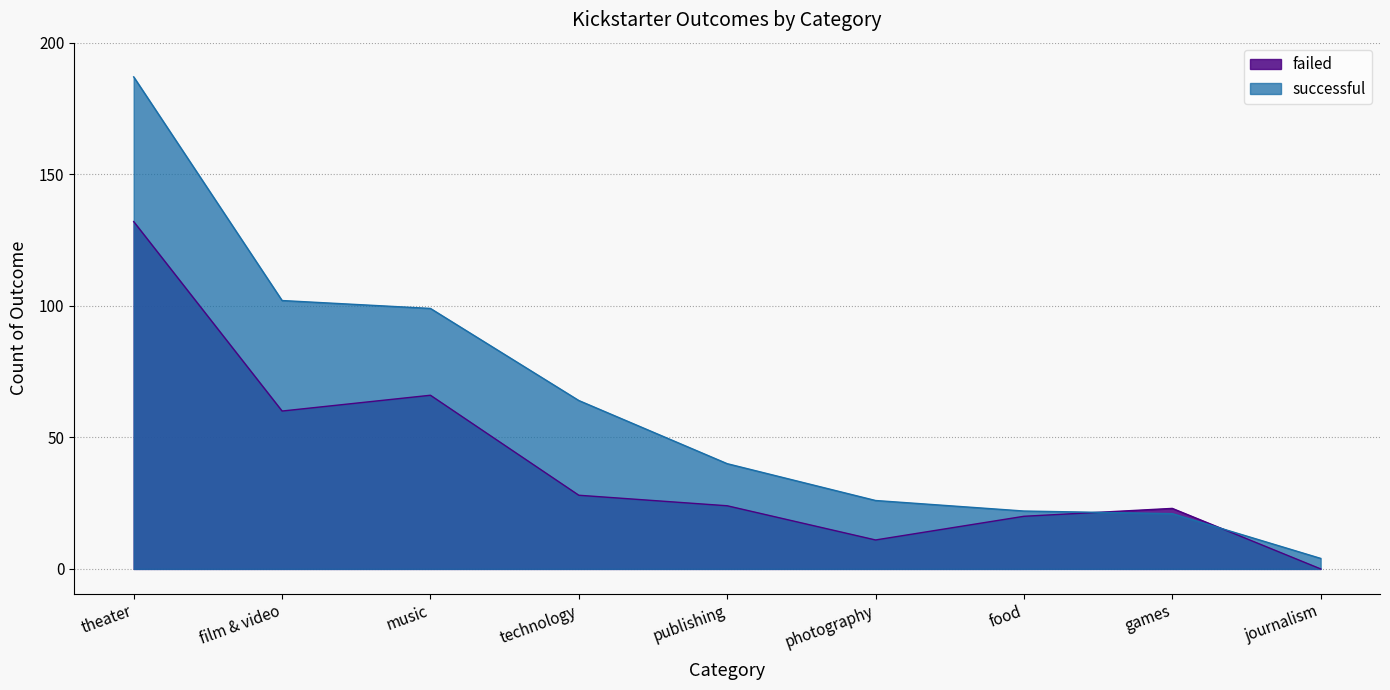

Between journalism and photography, which is larger?

photography